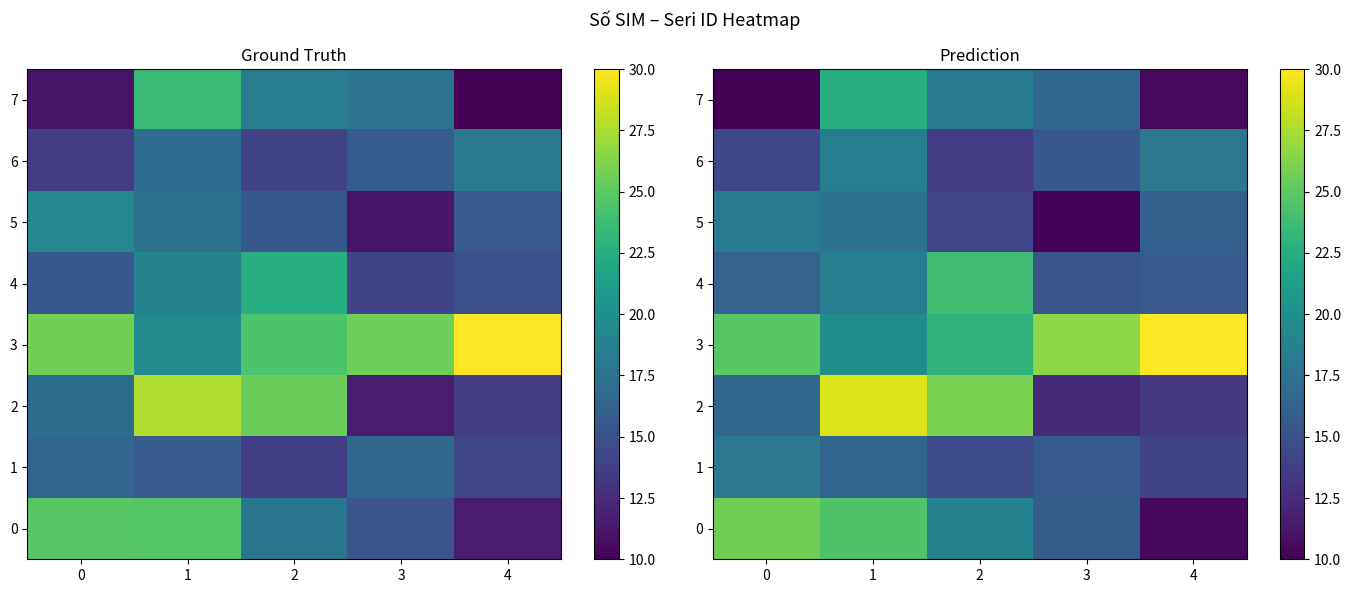

At how many categories does at least one series exceed 27?

2